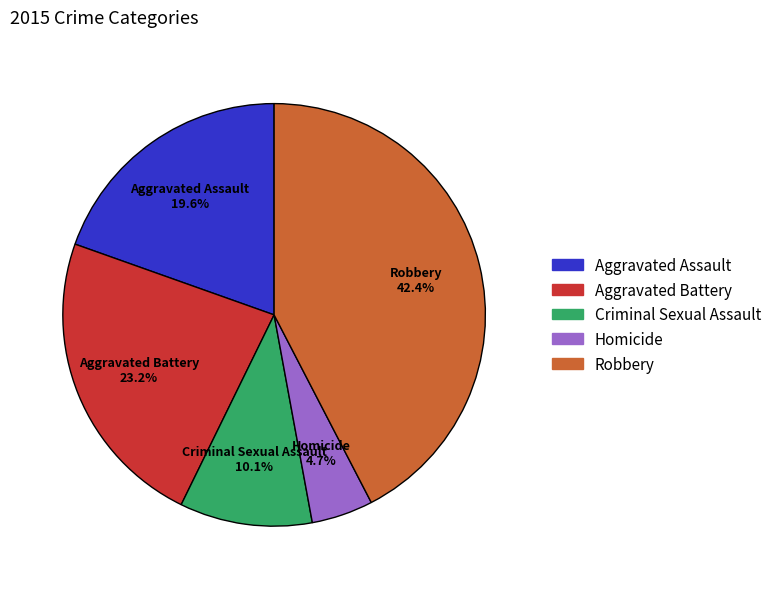

The Criminal Sexual Assault slice represents 5% of the pie. True or false?

False